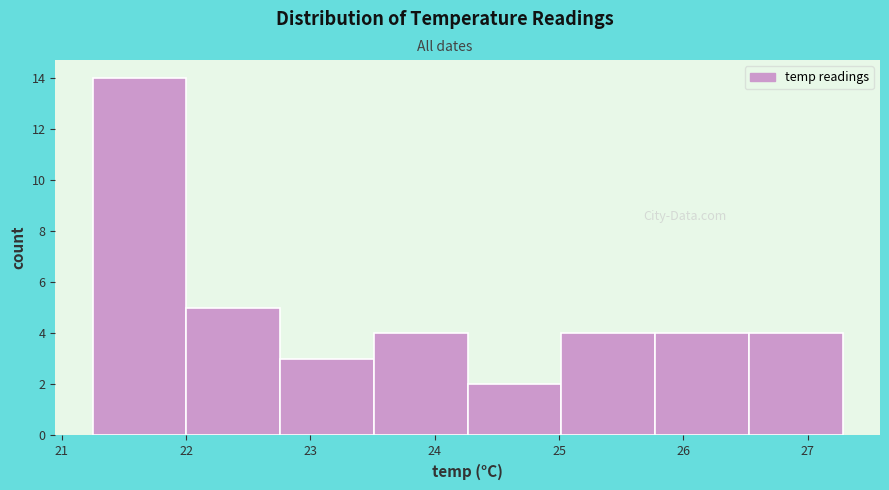

How tall is the bar that spans 25.0 to 25.8 on the x-axis? Neither the bar edges nor the heights are printed on the chart, so give them approximately, as read against the axes.

4